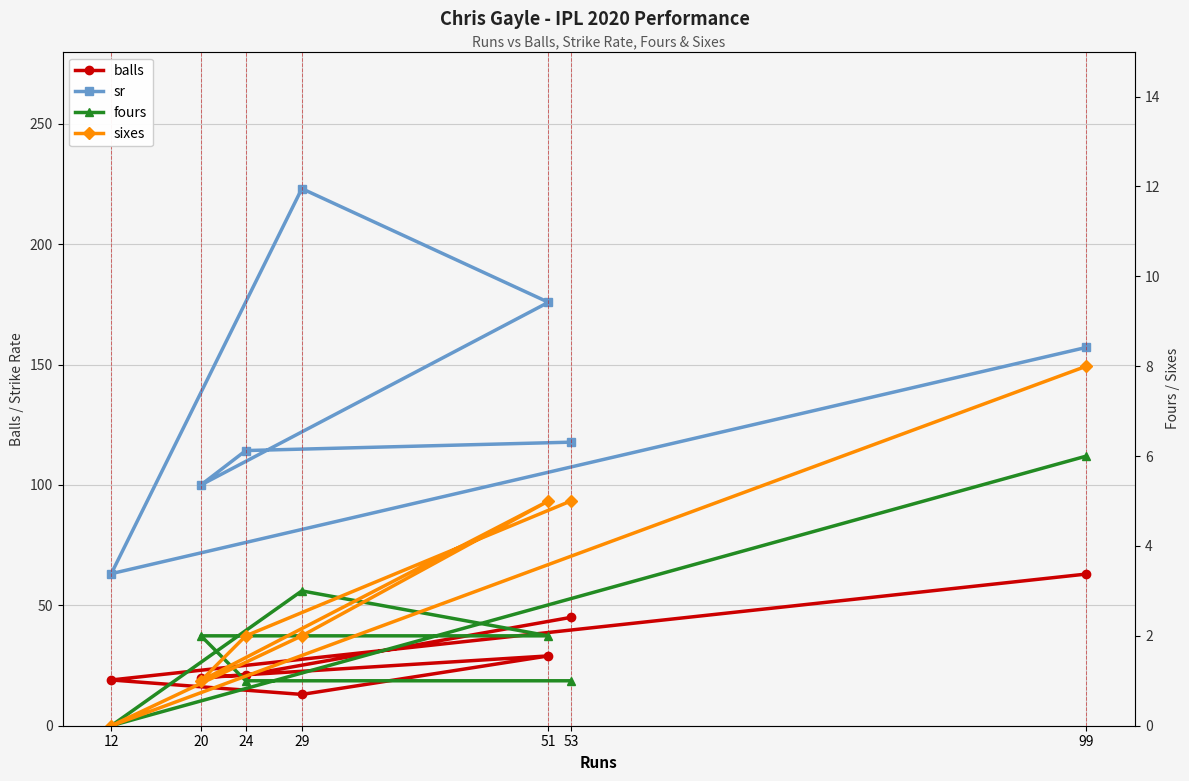

How many interior local valleys does the balls series have?

2